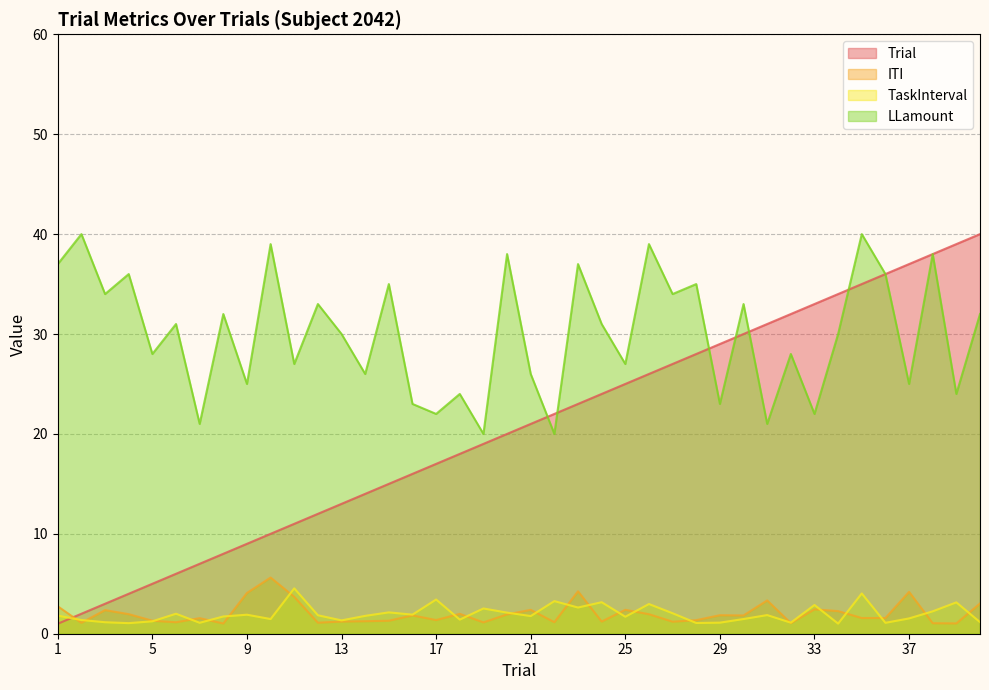

What is the value of the LLamount point at the 9th from the left?

25.0